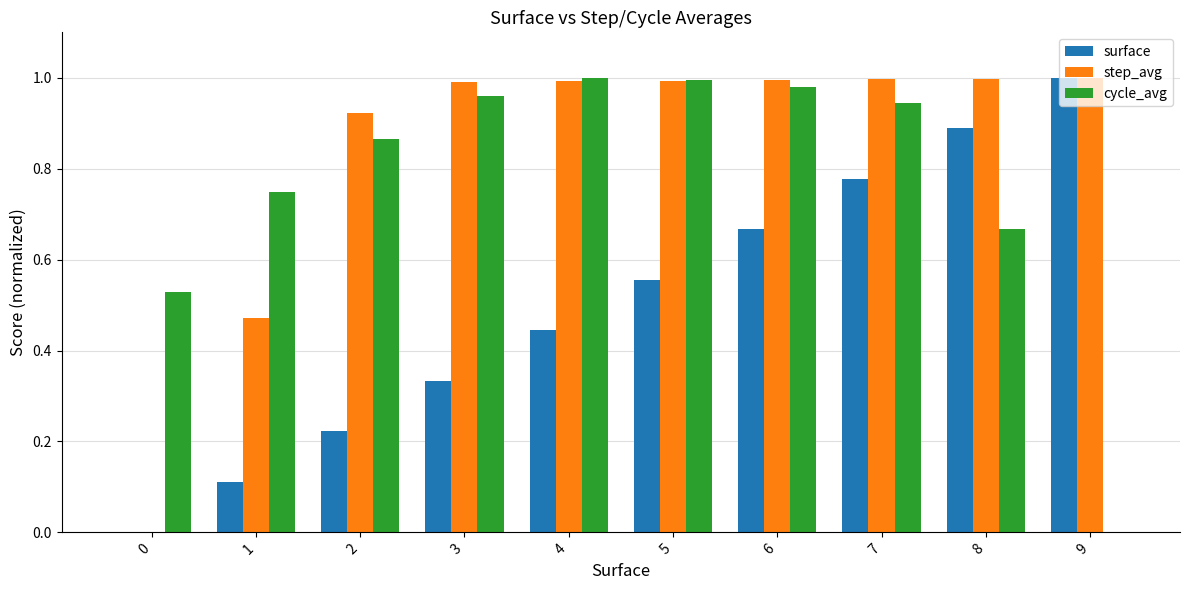

How many groups of bars are there?

10